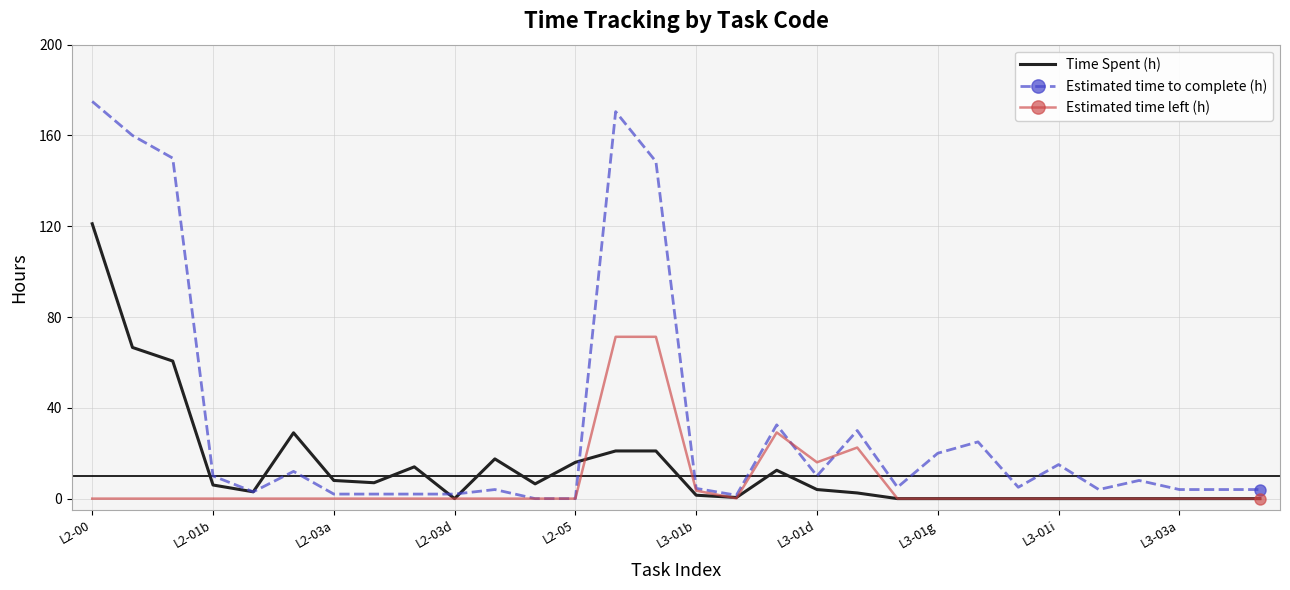

Count the number of data series in this chart.

3